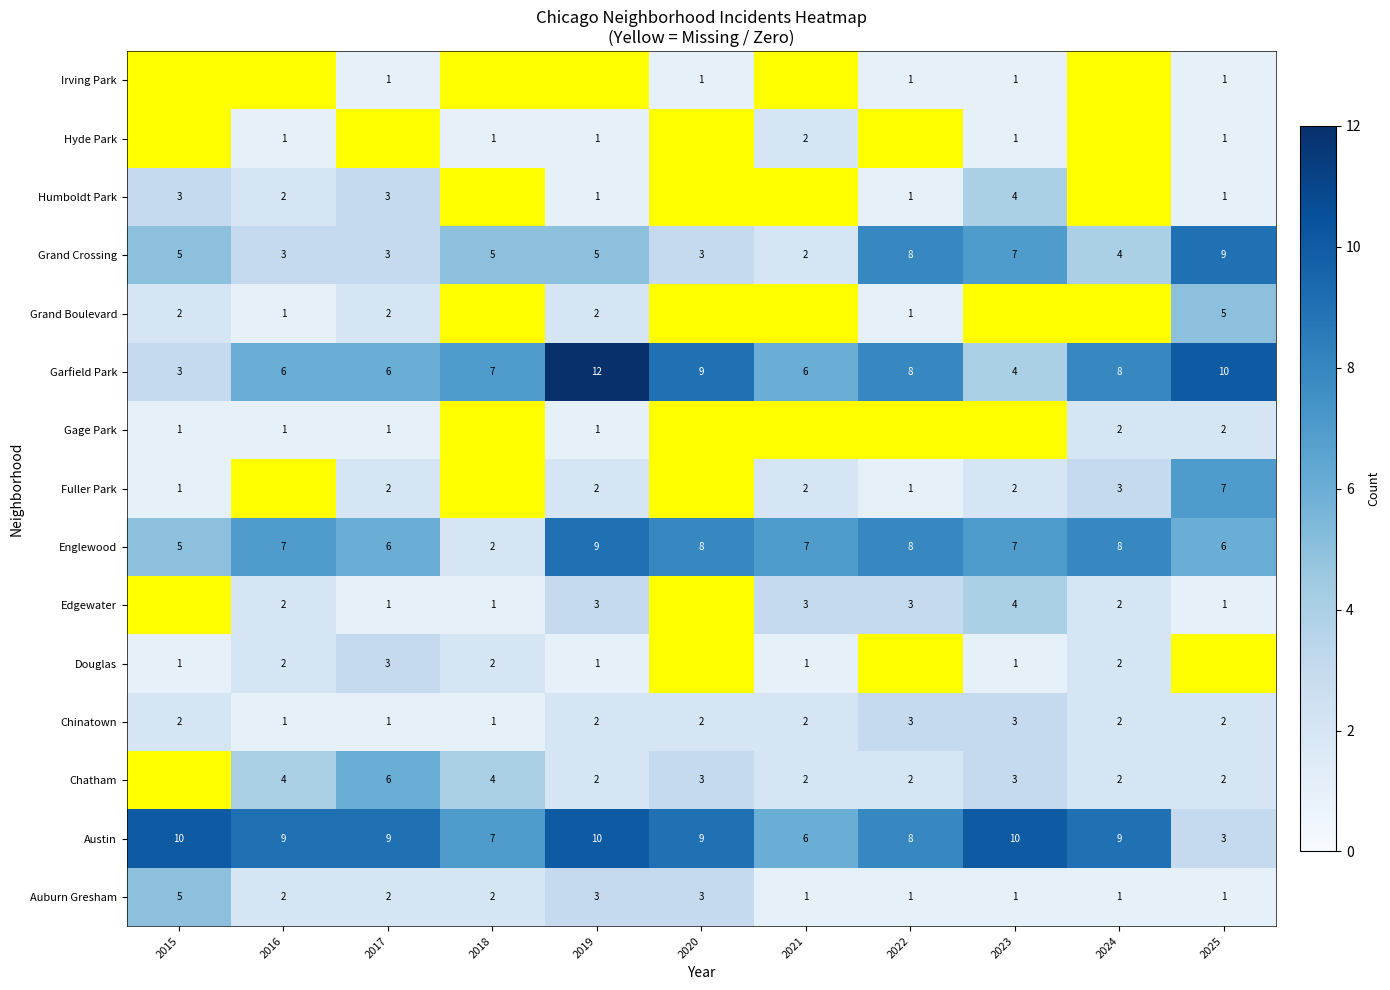

What is the sum of all Englewood values?

73